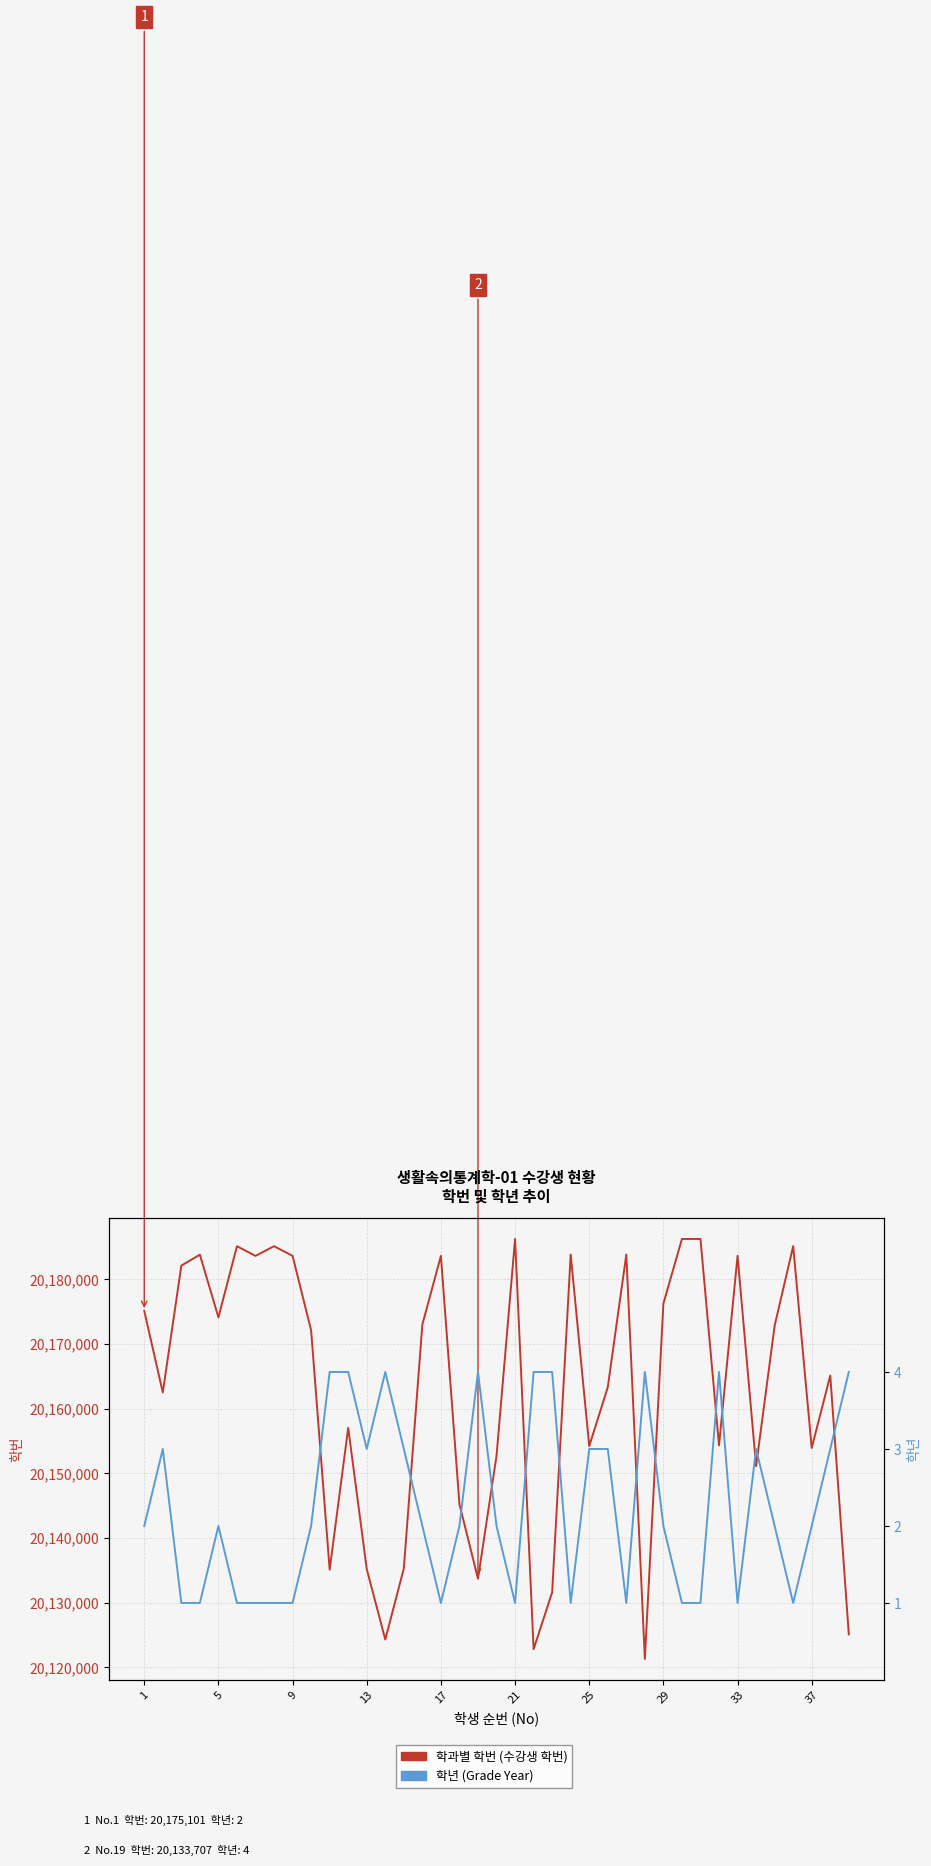

How many lines are shown in the chart?

2